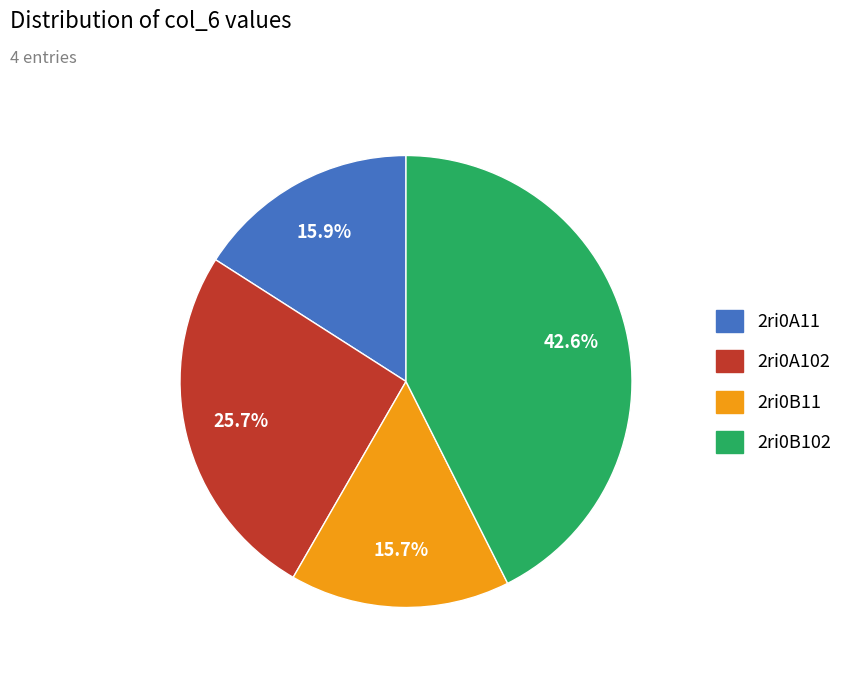

Does any single category account for the majority?

No